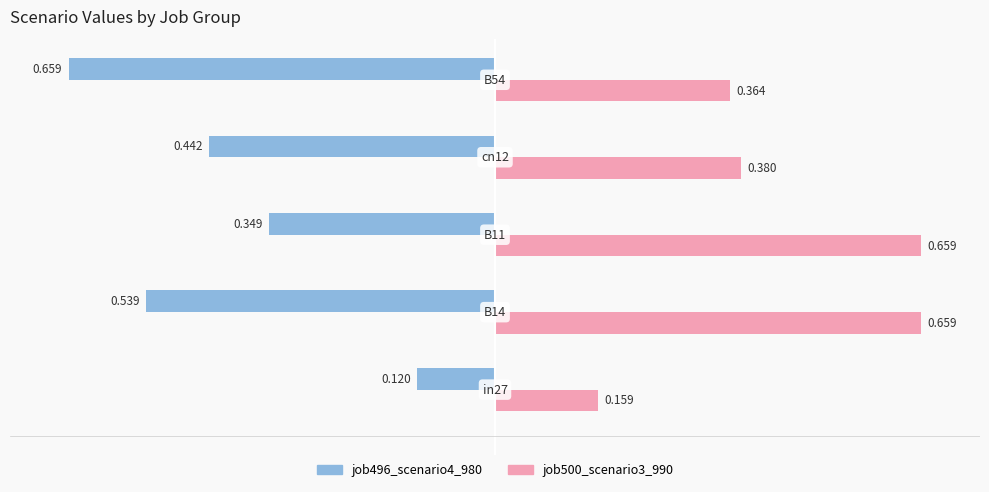

Count the job500_scenario3_990 values in the range 0 to 1.

5